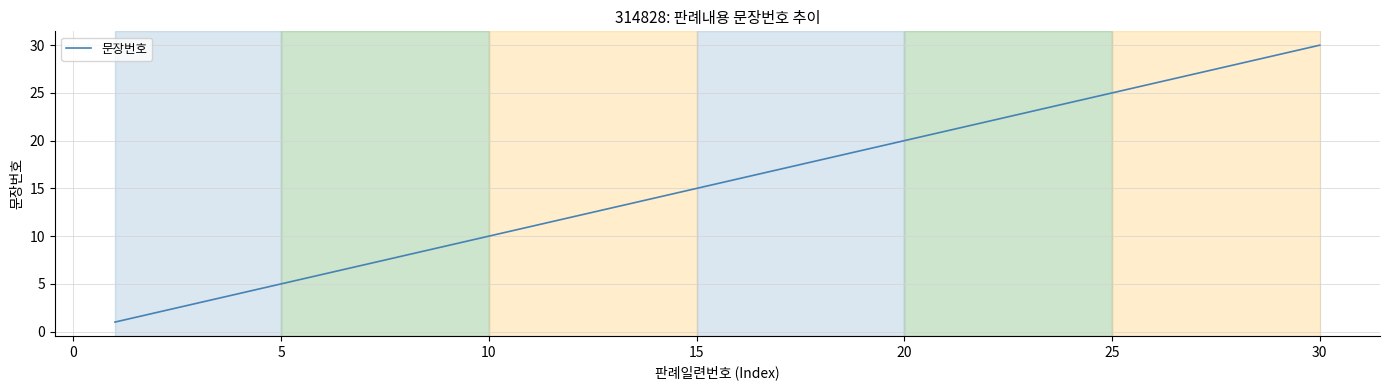

What is the maximum value shown in the chart?

30